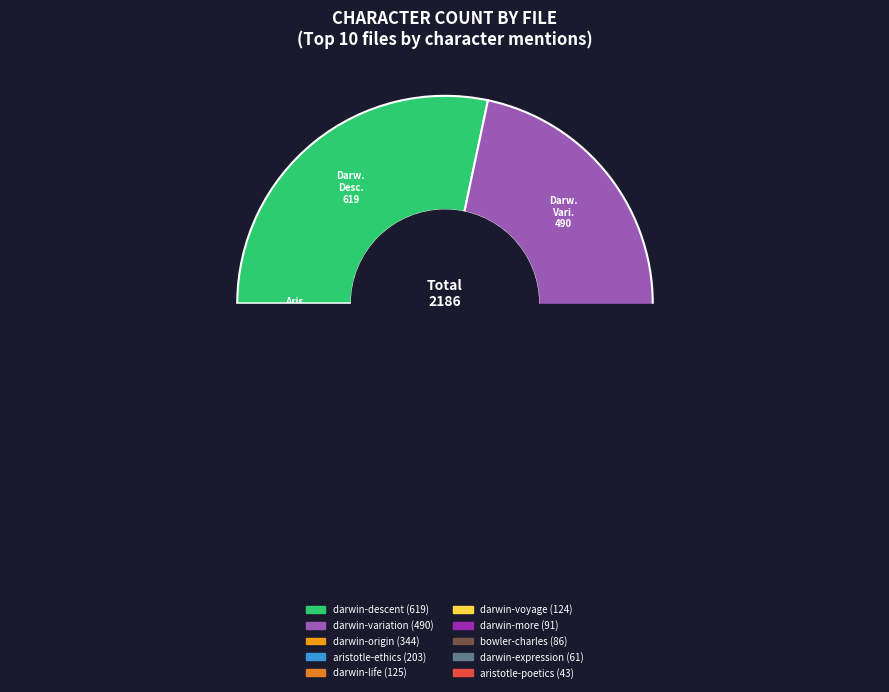

Is it true that bowler-charles is 4% of the pie?

True